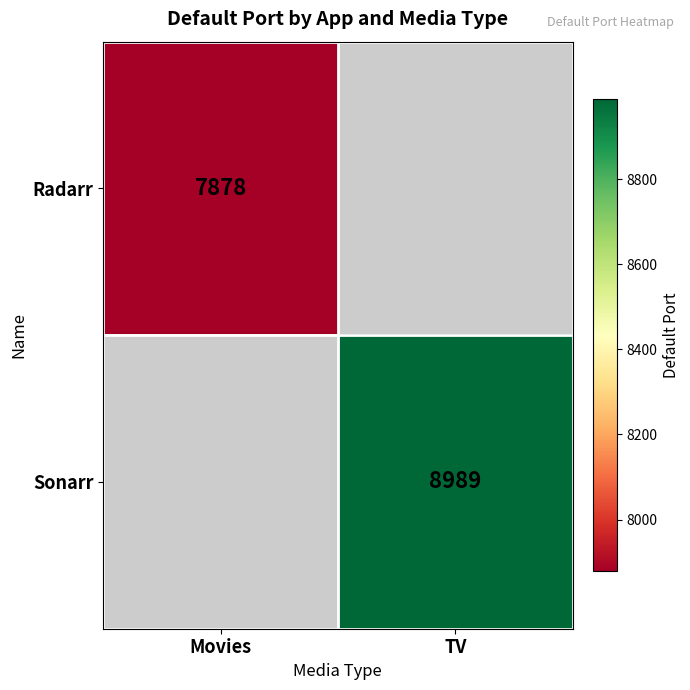

Is the value of Radarr at Movies greater than the value of Sonarr at TV?

No